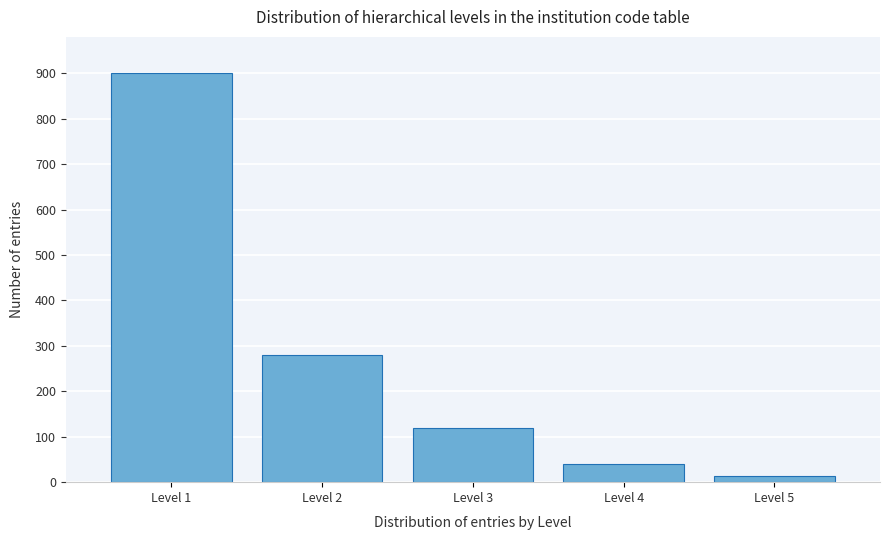

How tall is the bar that spans 2.5 to 3.5 on the x-axis? The values are not printed on the chart, so give them approximately, as read against the axis.

120